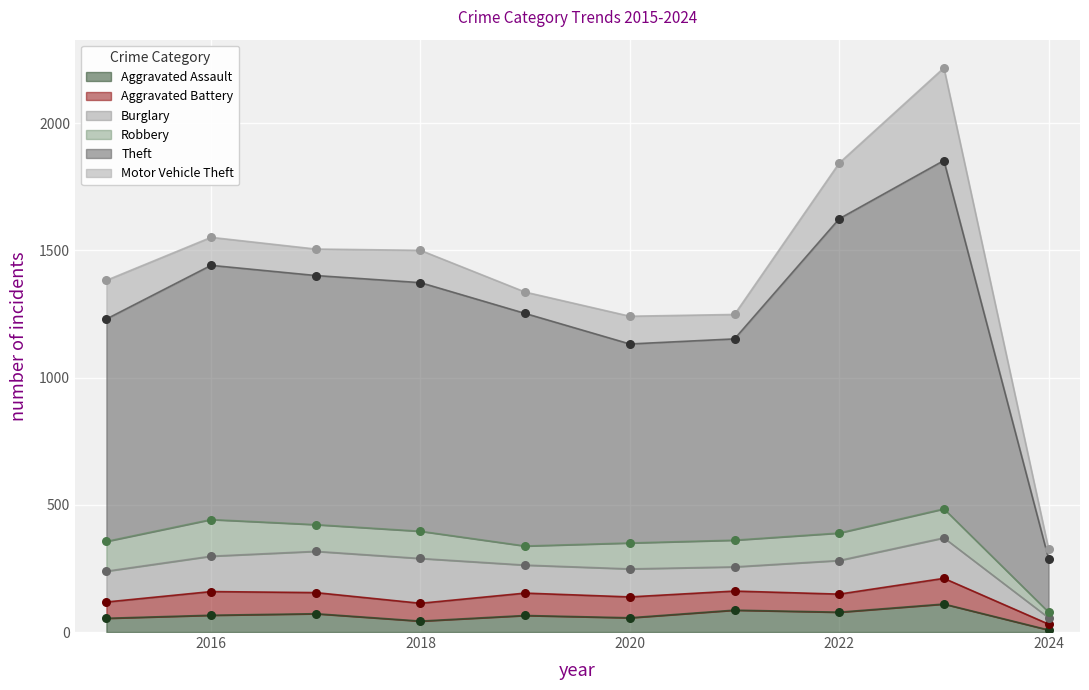

Is the value of Aggravated Battery at 2015 greater than the value of Robbery at 2015?

No